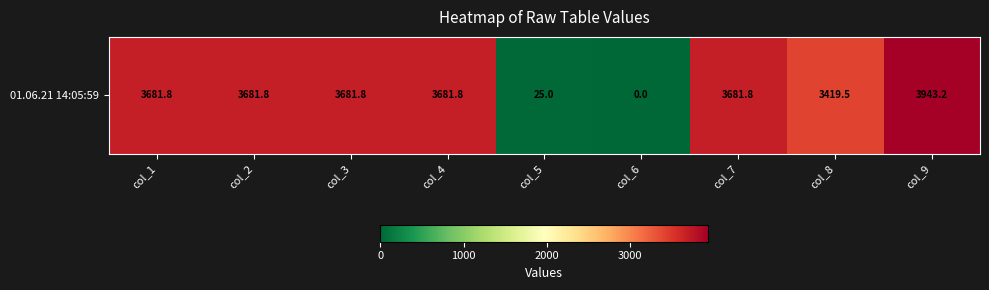

Rank the categories by value from highest to lowest.

col_9, col_1, col_2, col_3, col_4, col_7, col_8, col_5, col_6